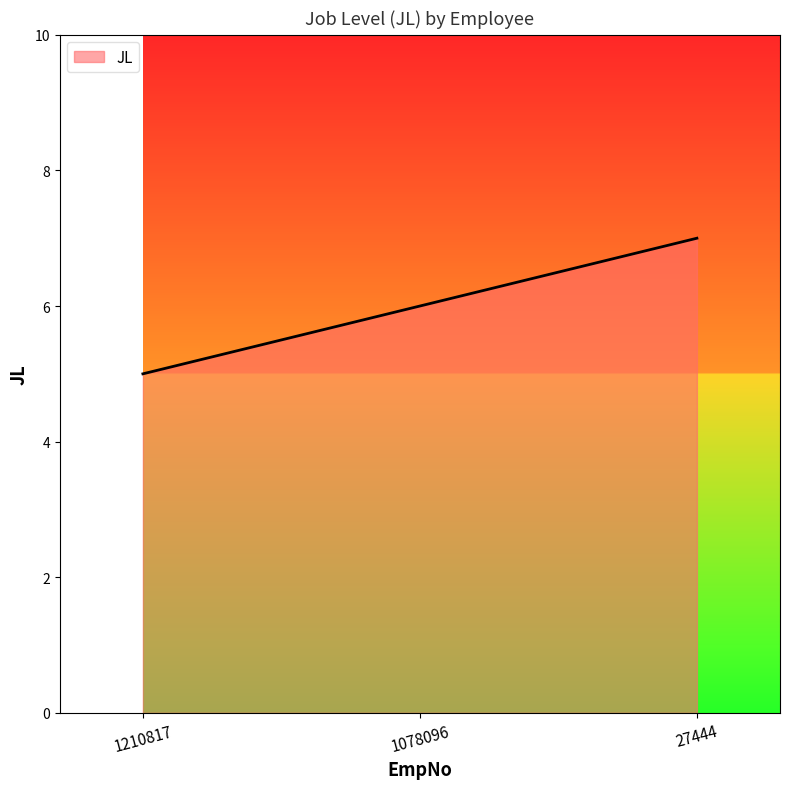

What is the difference between the maximum and minimum values?

2